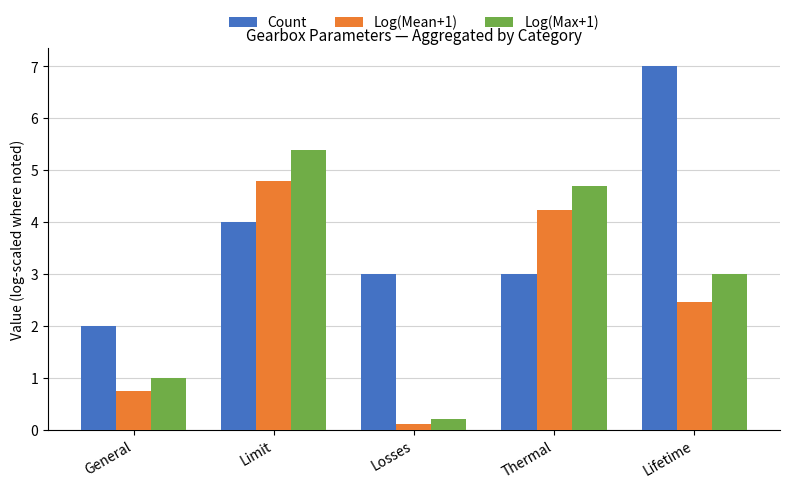

Reading left to right, extract all data points from this chart.

Count: General=2.0	Limit=4.0	Losses=3.0	Thermal=3.0	Lifetime=7.0
Log(Mean+1): General=0.7	Limit=4.8	Losses=0.1	Thermal=4.2	Lifetime=2.5
Log(Max+1): General=1.0	Limit=5.4	Losses=0.2	Thermal=4.7	Lifetime=3.0